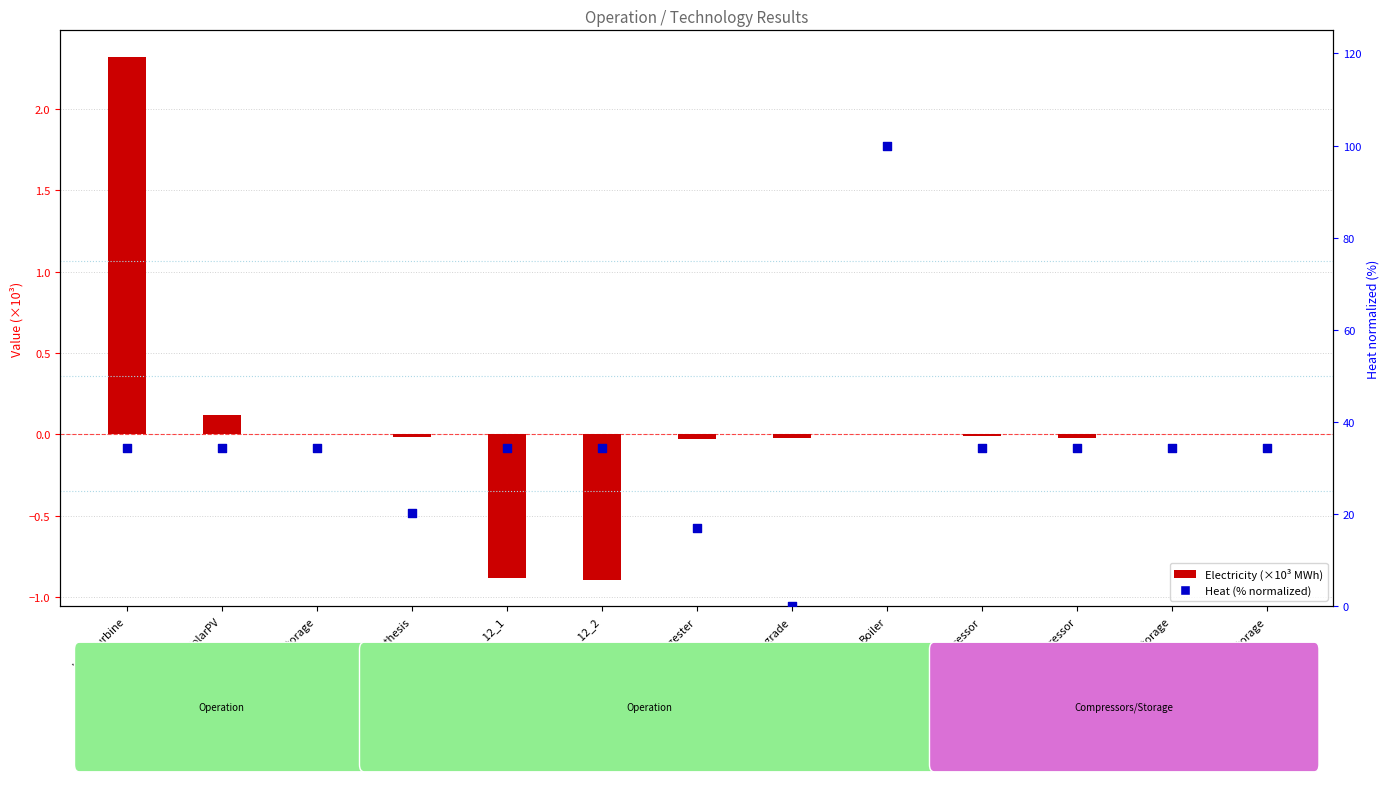

What is the total value across all series at HydrogenStorage?

34.3